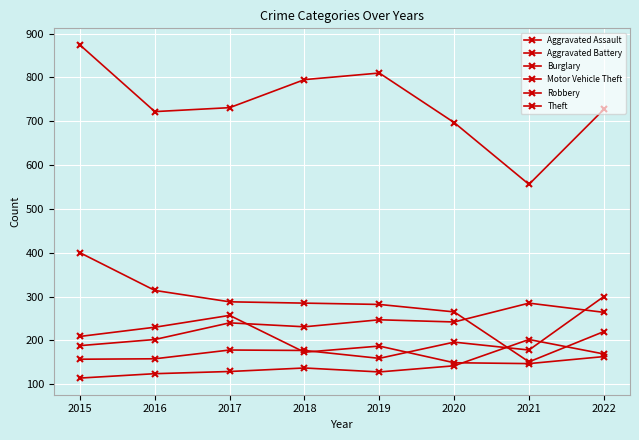

How many lines are shown in the chart?

6